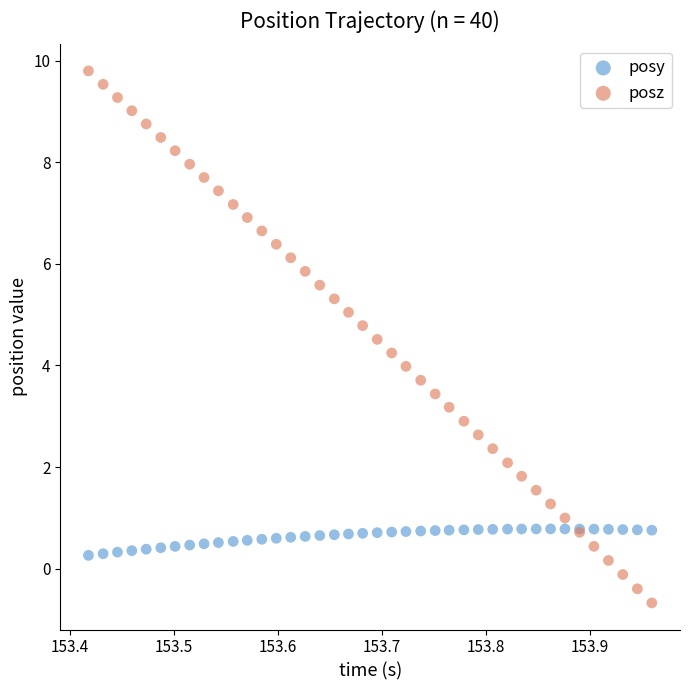

Which series contains the lowest Y value?

posz